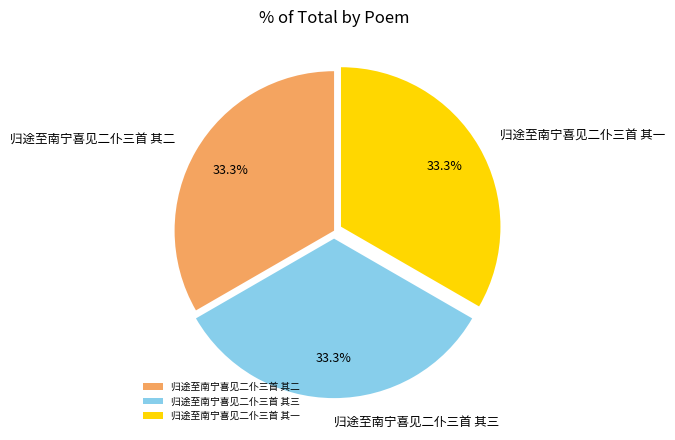

Is there any slice that represents more than half of the pie?

No